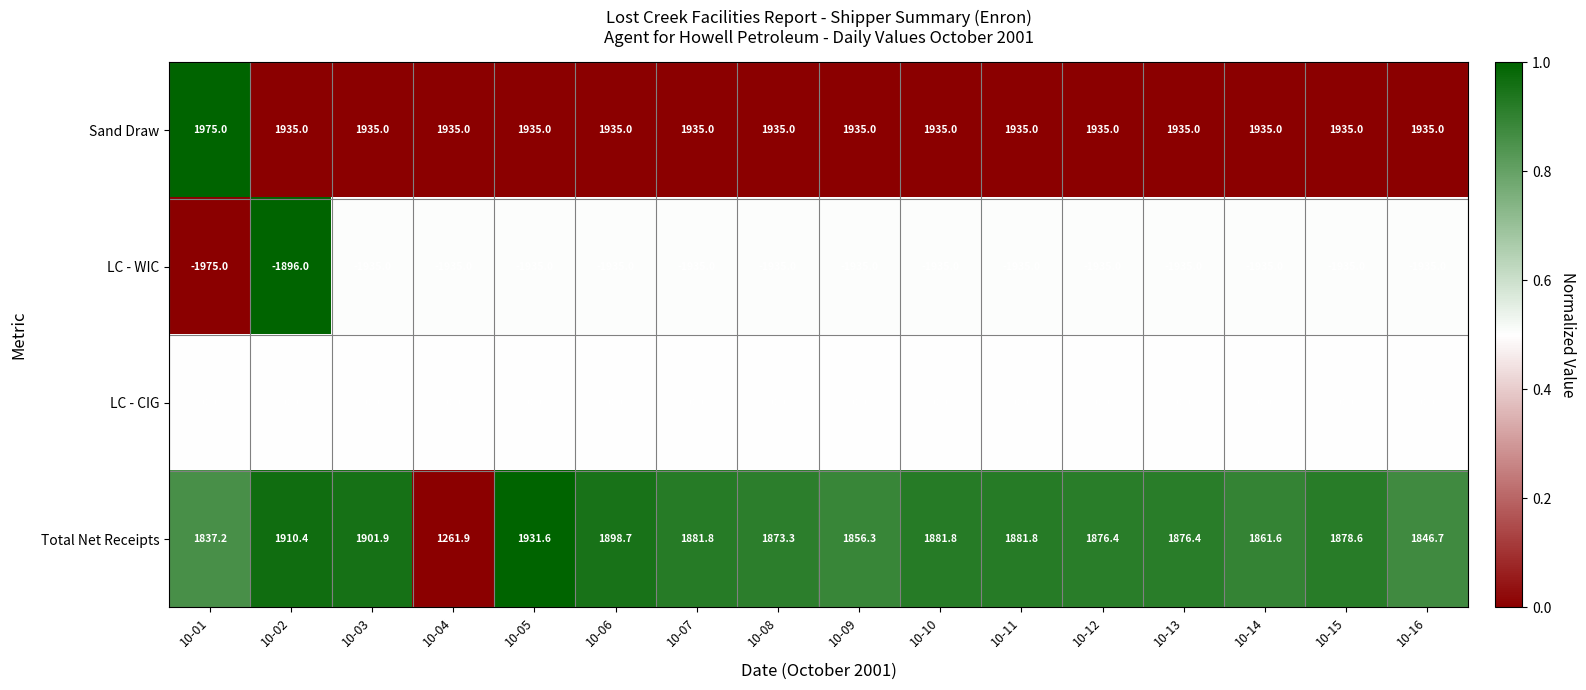

How many categories are shown in the chart?

16